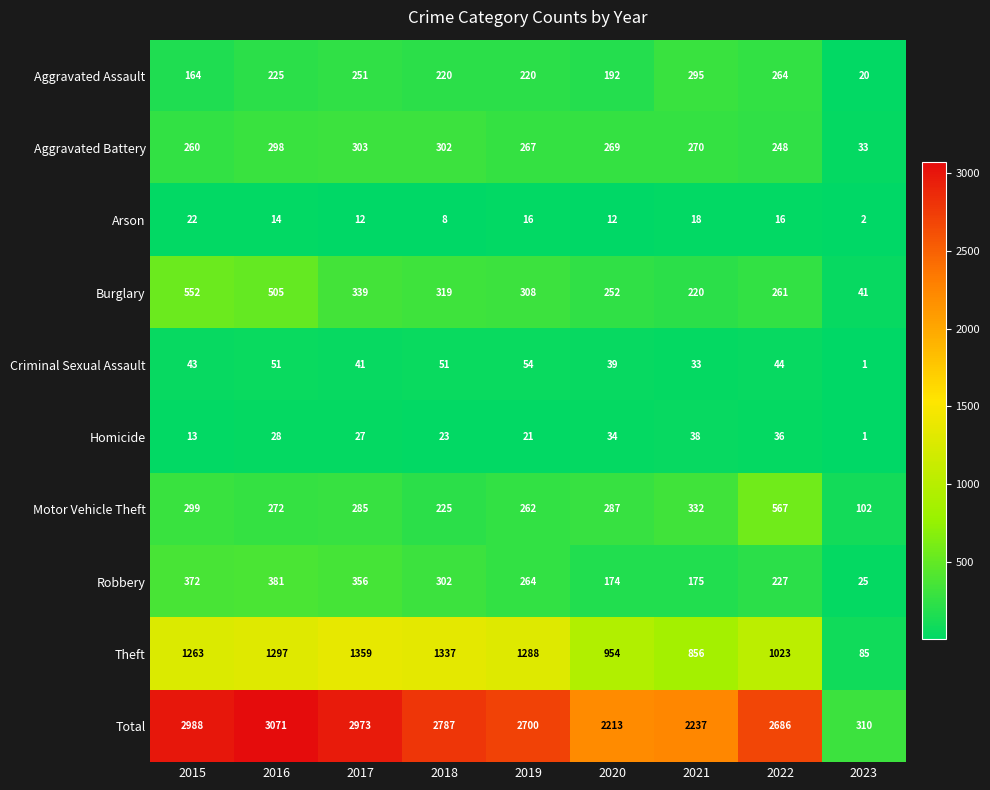

What is the difference between the maximum and minimum values in the Arson series?

20